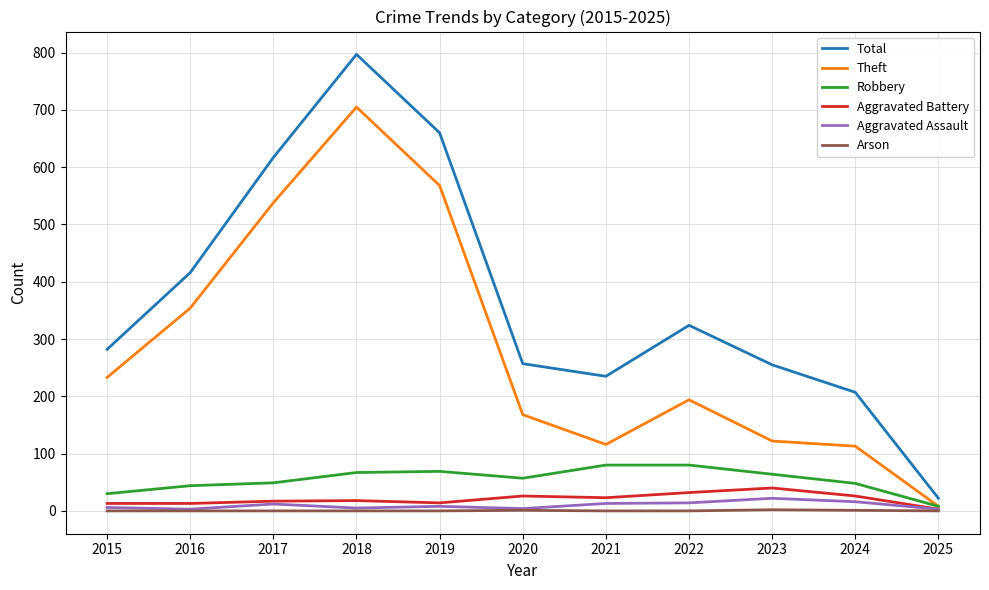

Which series has the widest spread of values?

Total